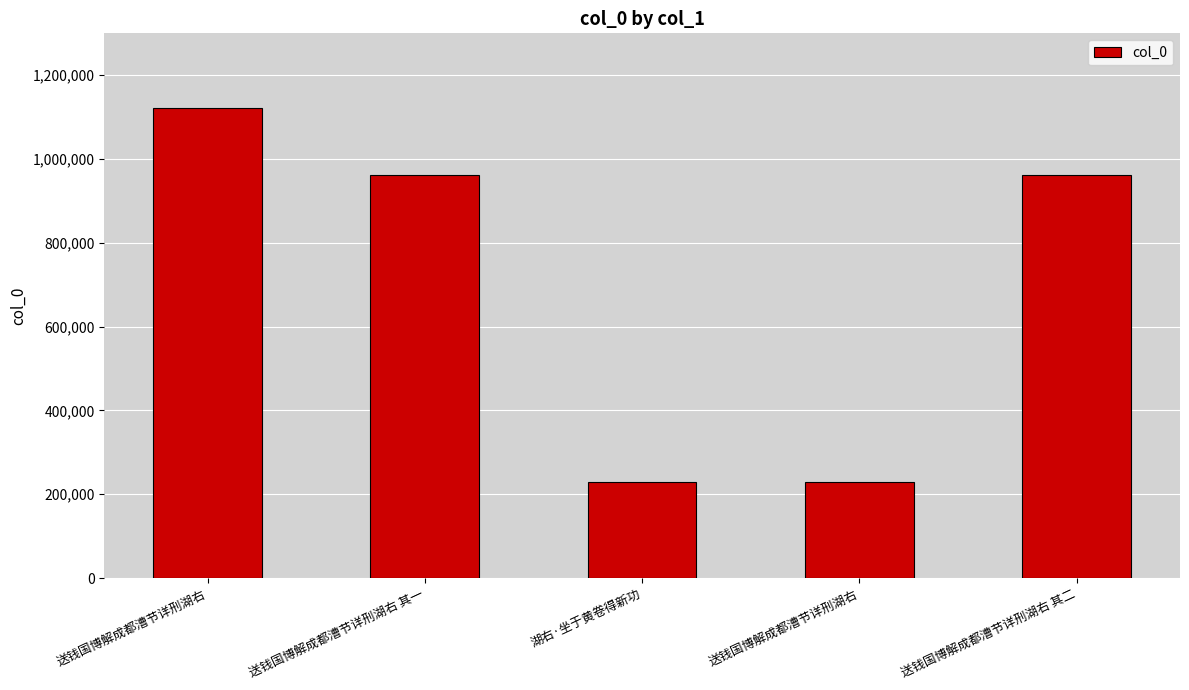

What is the sum of all values?

3507445